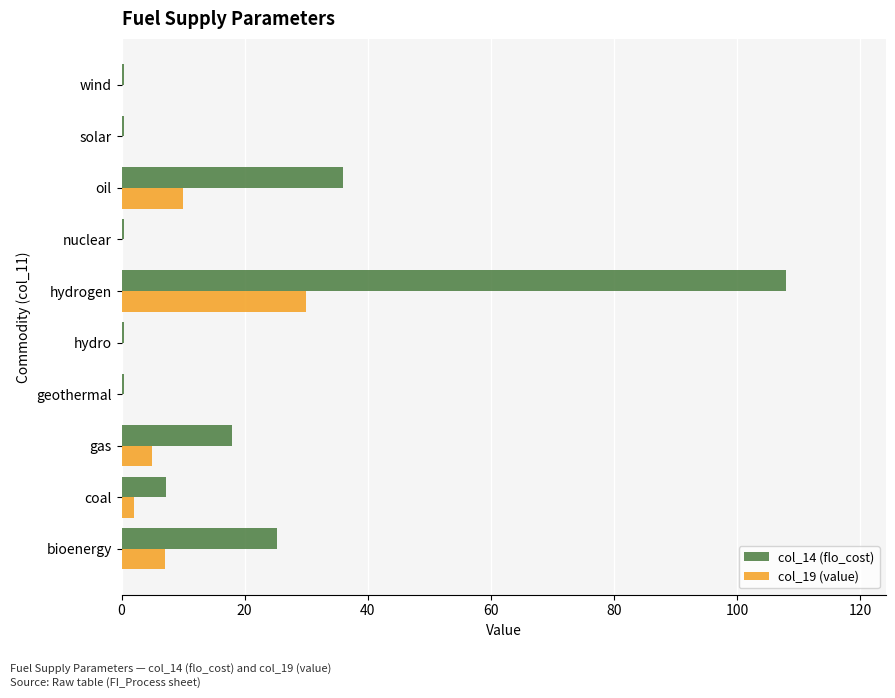

Count the number of categories in the chart.

10